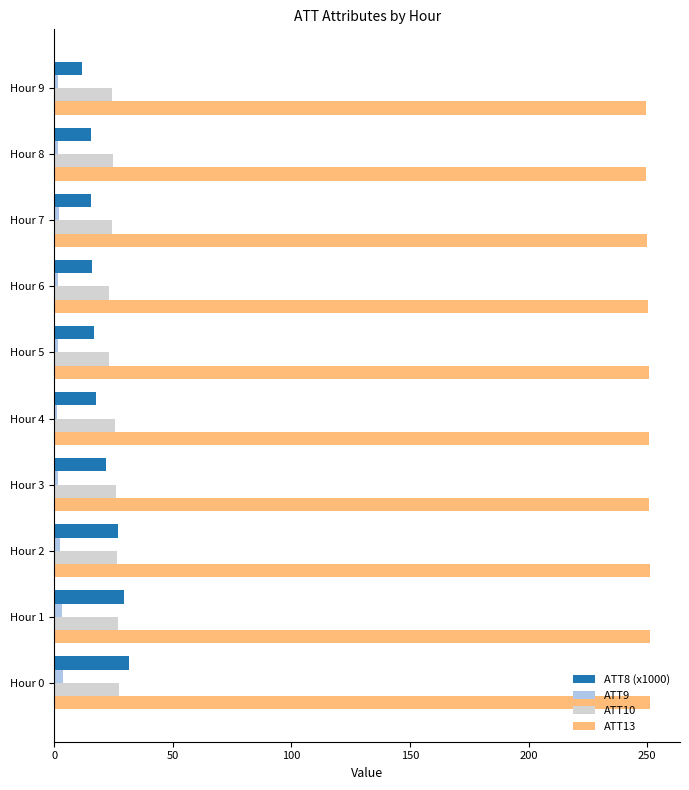

What is the maximum value shown in the chart?

251.2